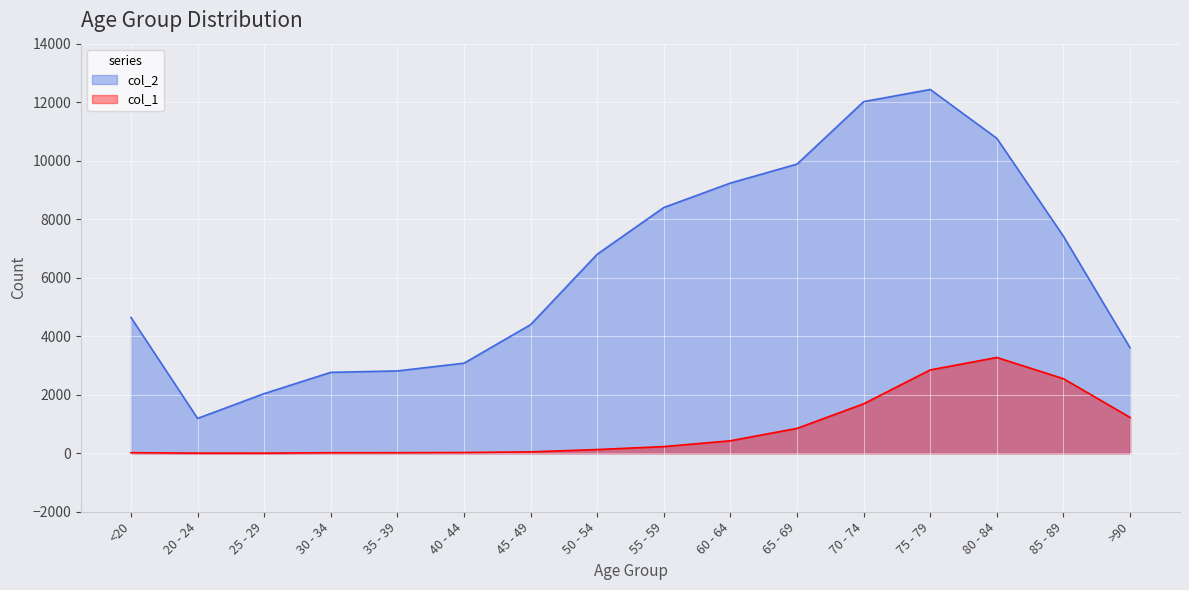

Where is col_1 nearest to the value 1638?

70 - 74